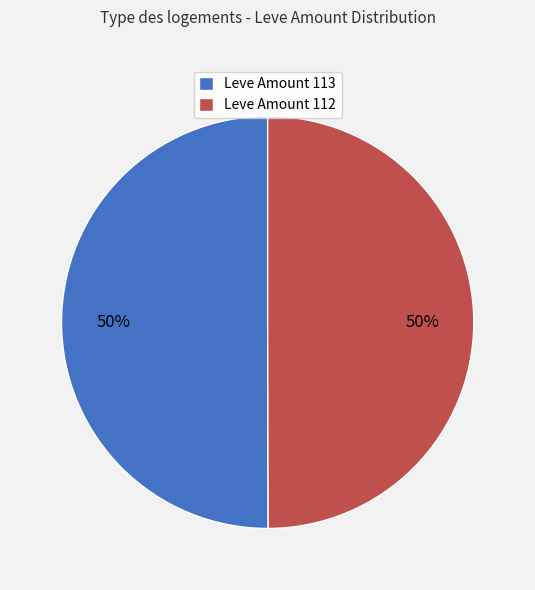

What percentage is the Leve Amount 113 slice, to the nearest percent?

50%